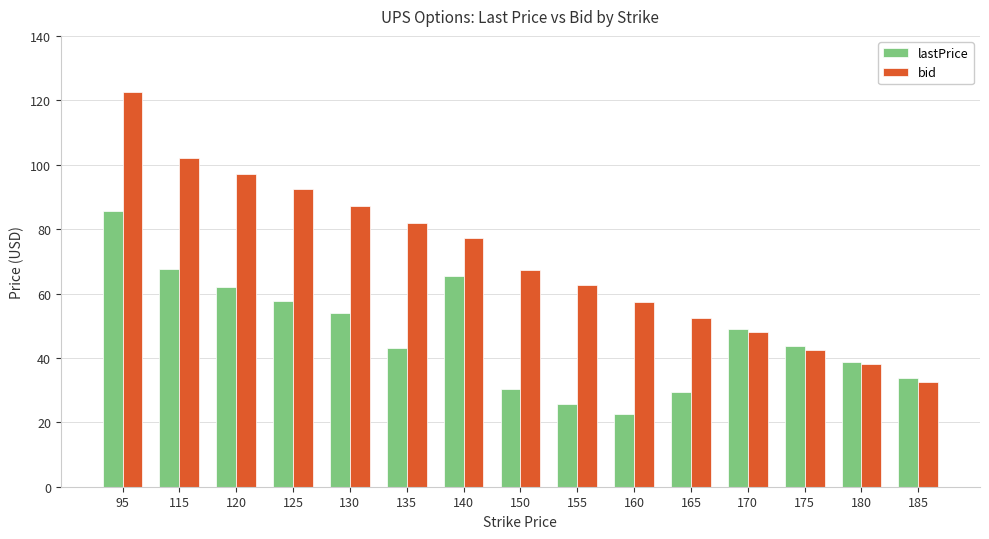

At how many categories does at least one series exceed 79?

6